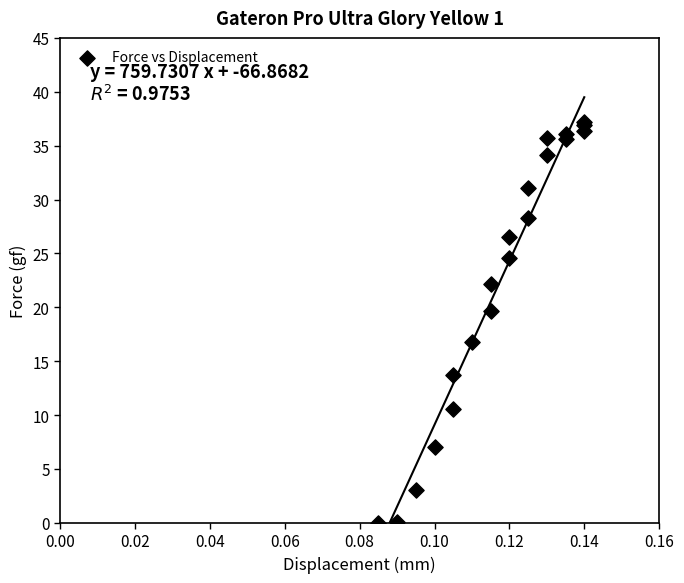

What Y value in the scatter plot is closest to 18?

16.8